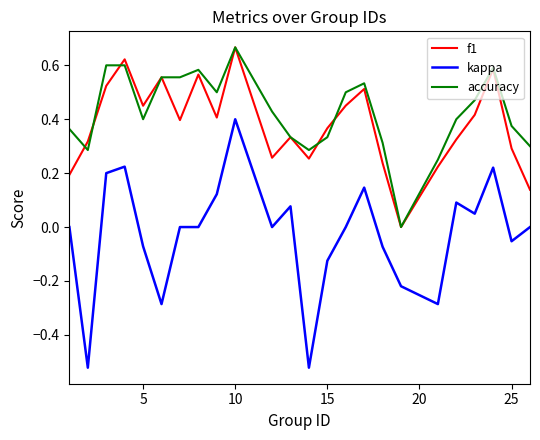

Which series has the largest range (max minus min)?

kappa